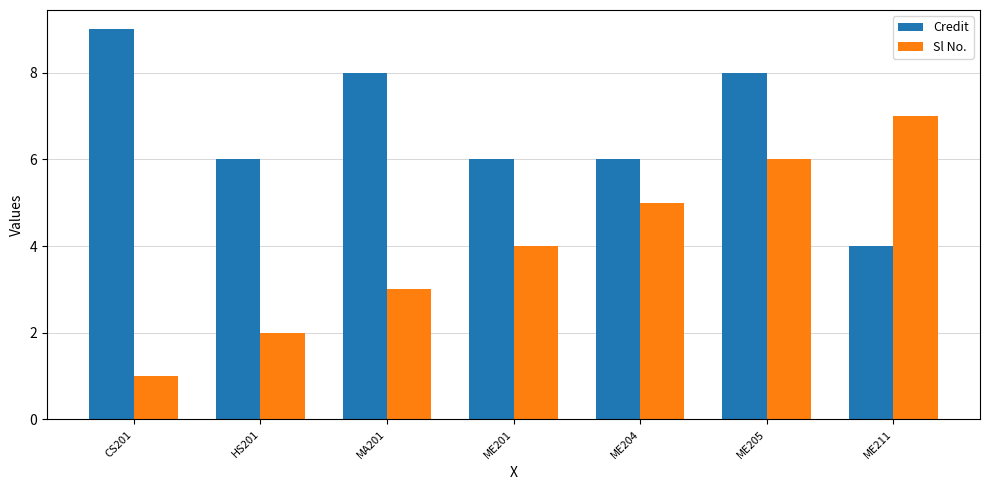

What is the label of the 2nd bar from the left?

HS201